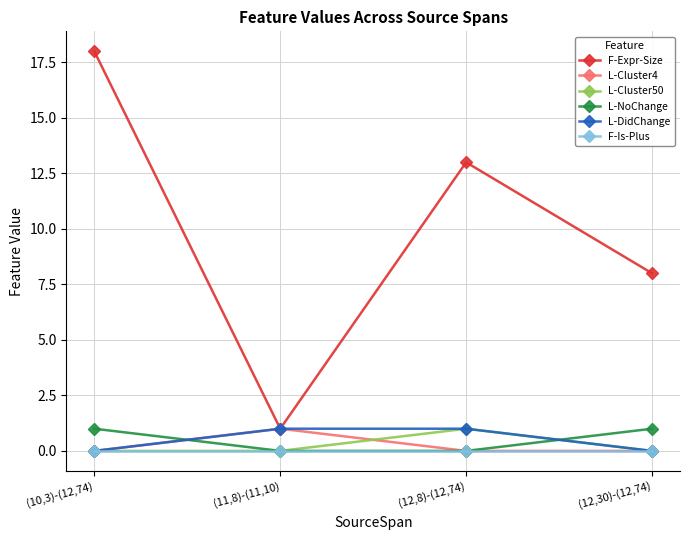

Which series changed the most between (10,3)-(12,74) and (11,8)-(11,10)?

F-Expr-Size